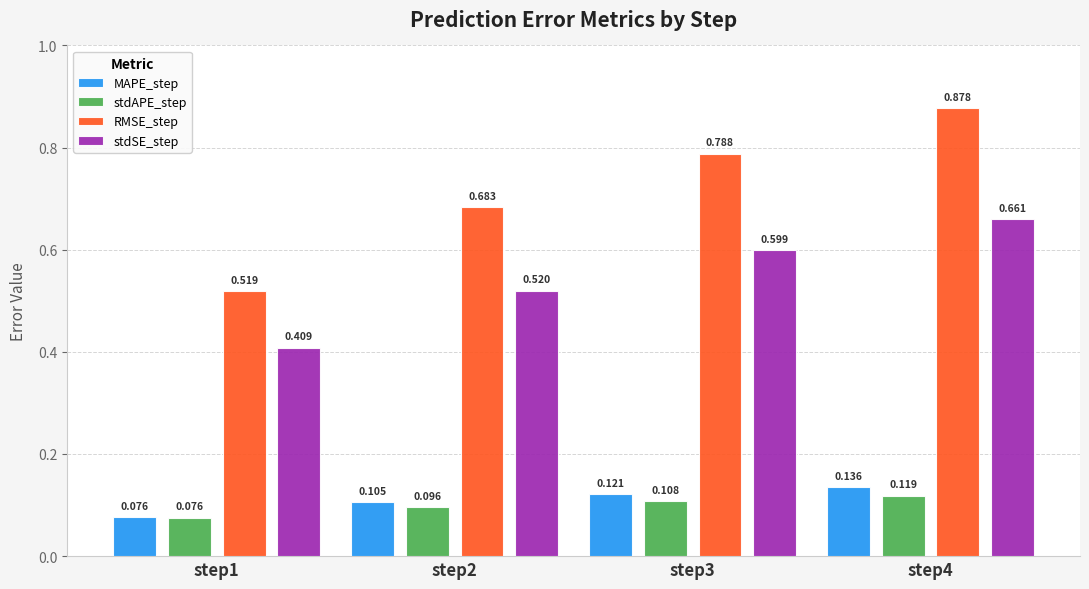

Between step2 and step4, which series saw the biggest shift?

RMSE_step